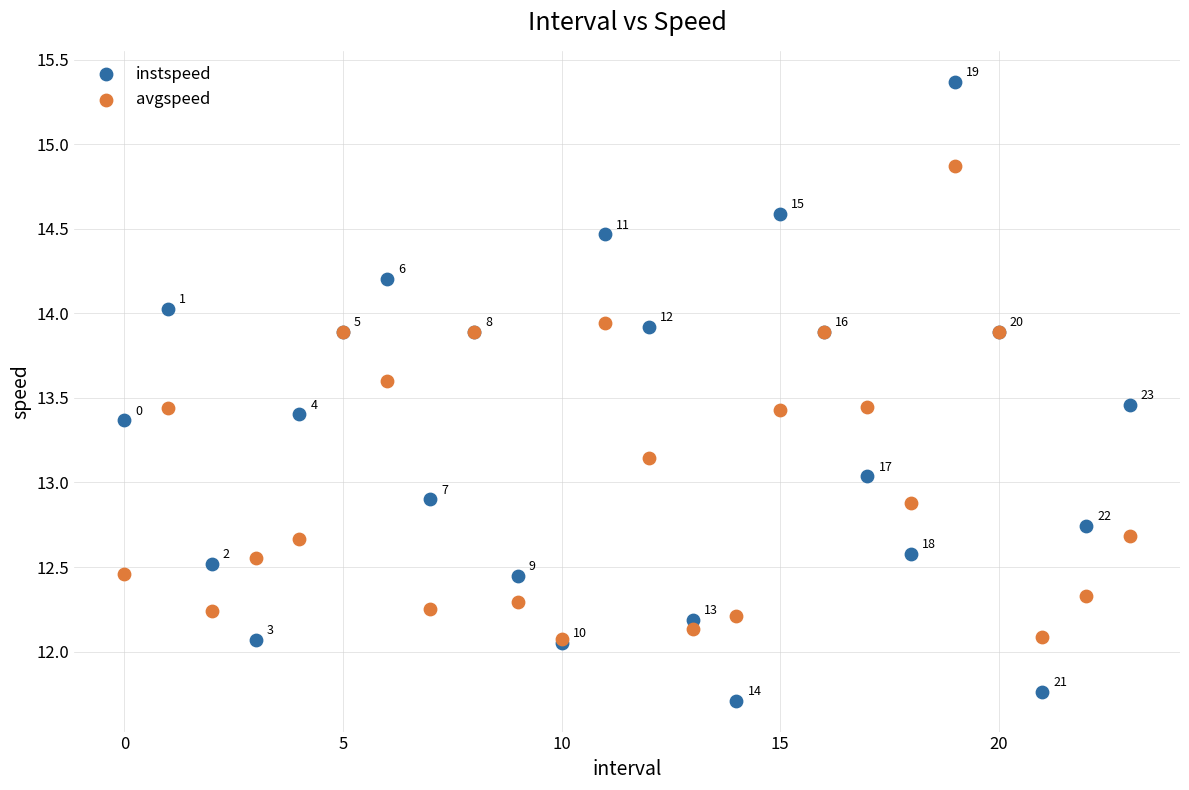

Across all series, what Y value is closest to 13?

13.0